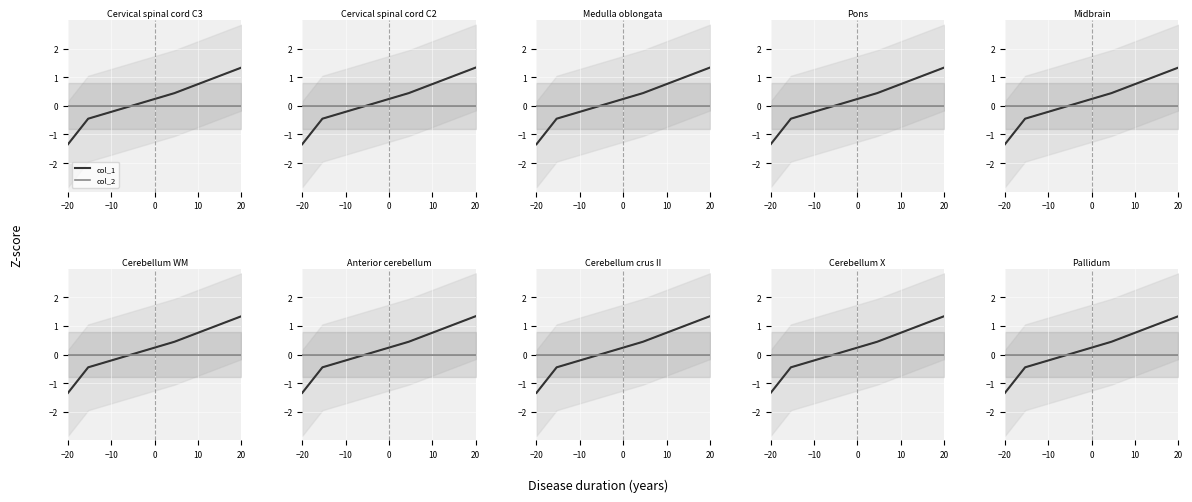

Does the chart display data point markers on the line(s)?

No